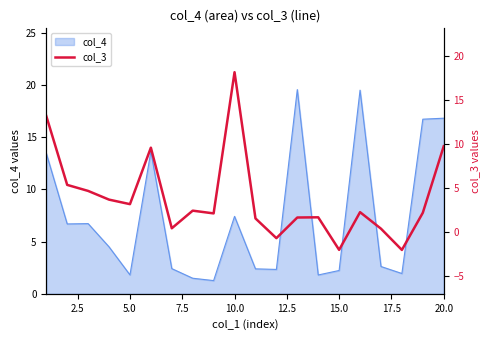

What is the minimum value for col_4?

1.3